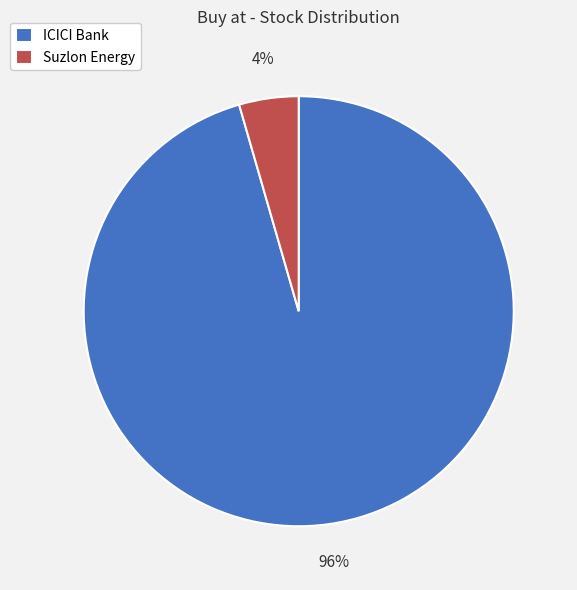

Is the sum of ICICI Bank and Suzlon Energy greater than half?

Yes